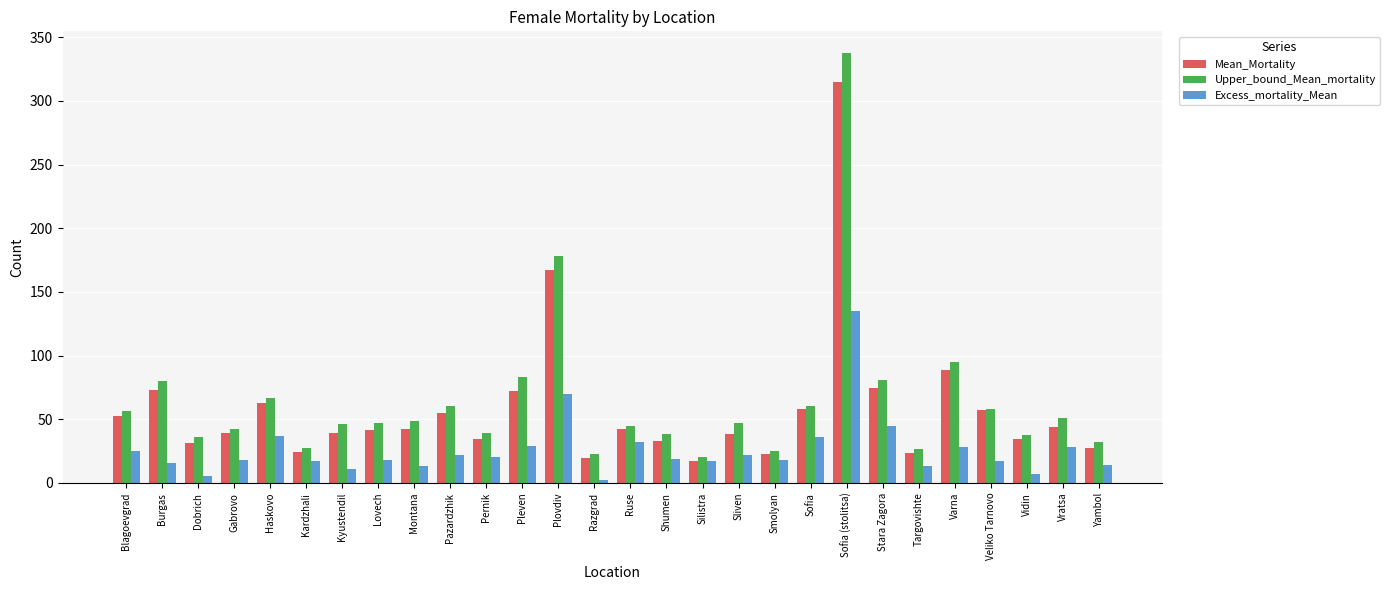

Where does the Mean_Mortality series first go above 42?

Blagoevgrad